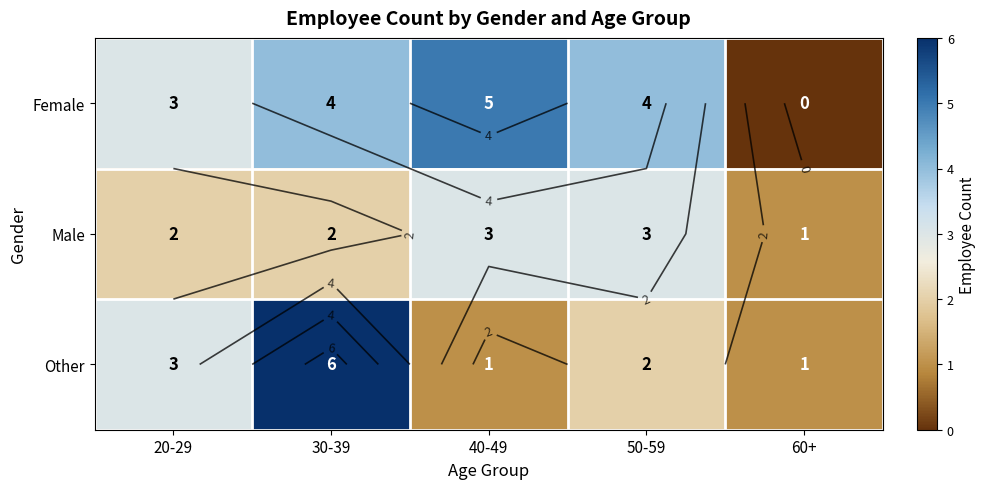

What is the difference between the highest and lowest values at 20-29?

1